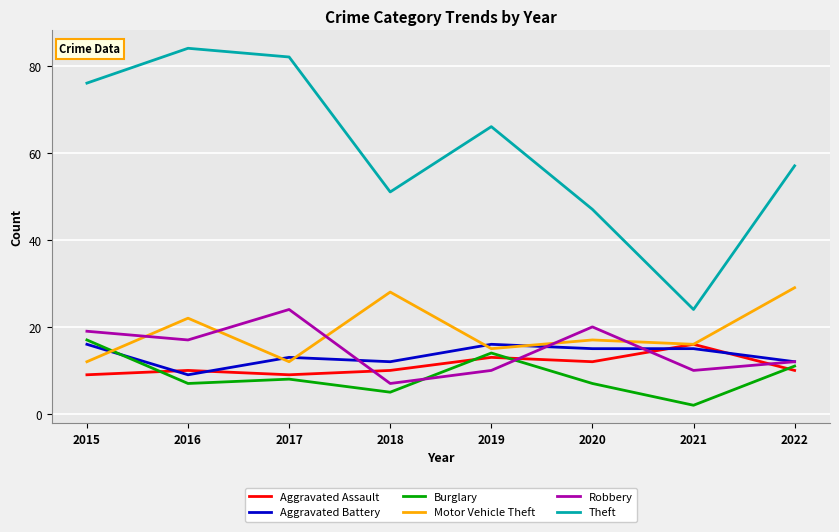

What is the smallest value displayed?

2